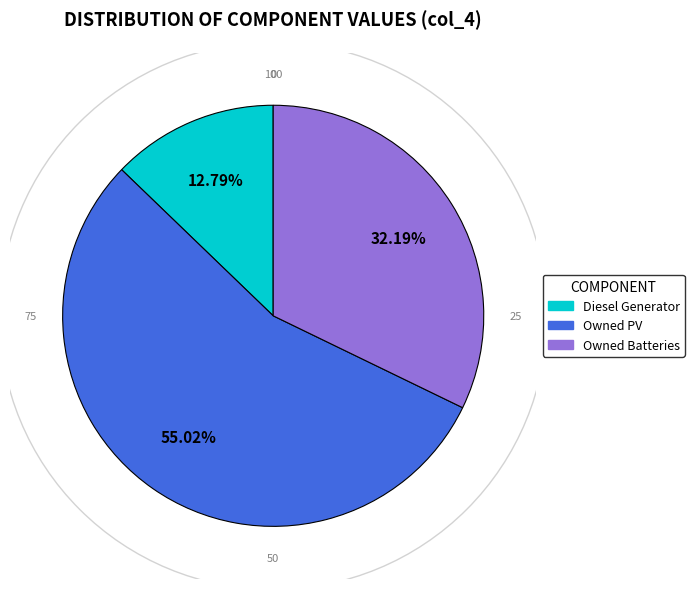

Approximately how many times larger is the value at Owned Batteries compared to Diesel Generator?

2.5